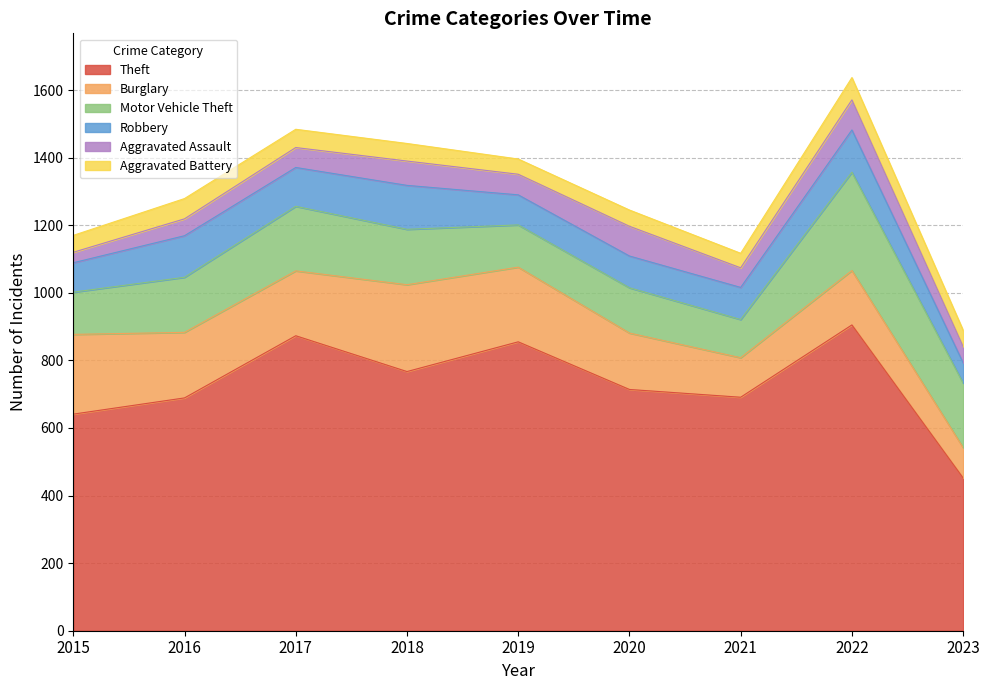

What is the value of the Motor Vehicle Theft point at the 6th from the left?

134